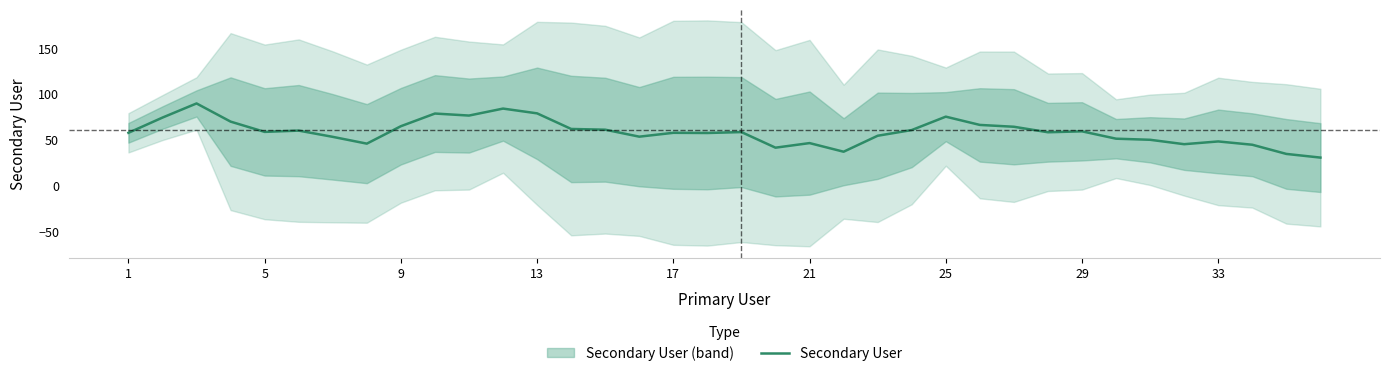

Is it true that Secondary User equals 47.8 at 33?

True